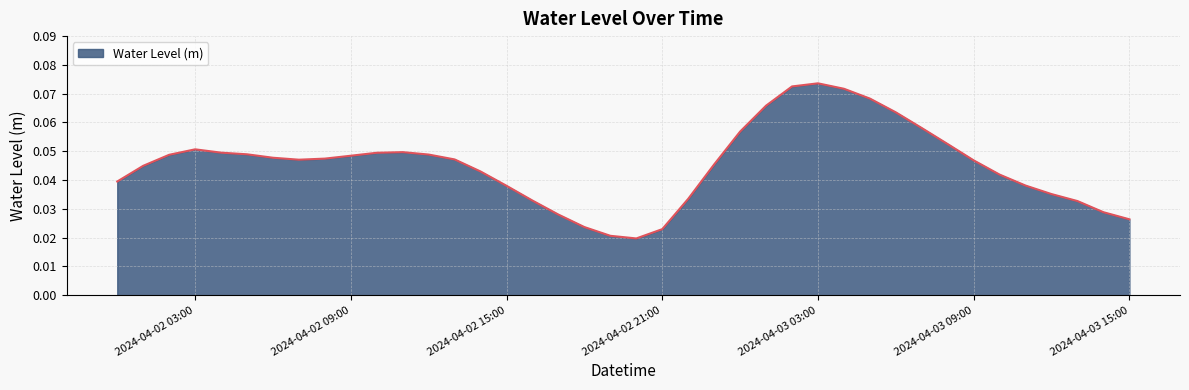

Which label corresponds to the largest value in the chart?

2024-04-03 03:00